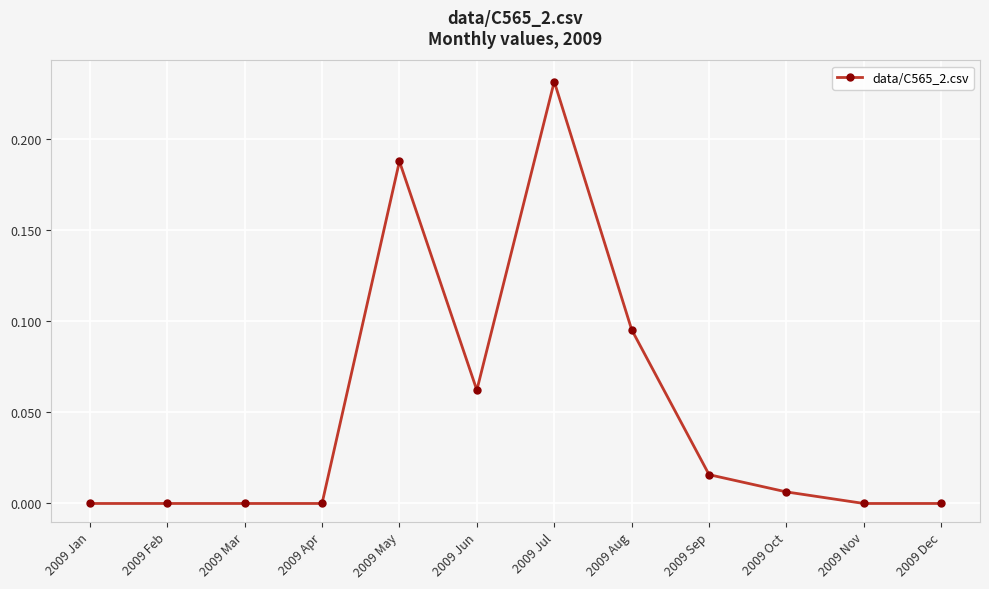

What is the label of the 2nd point from the left?

2009 Feb